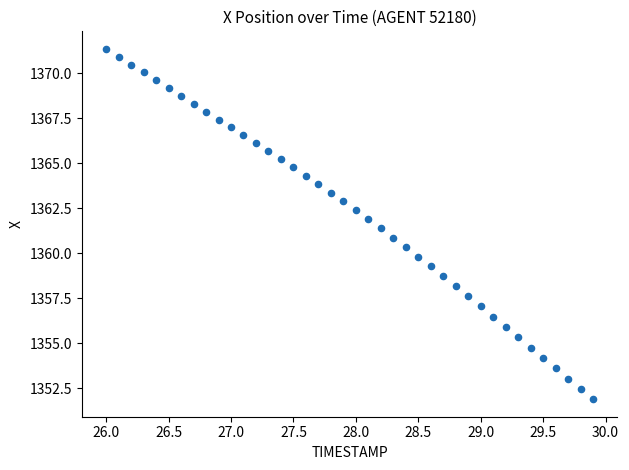

What is the range of X values (max minus min)?

3.9